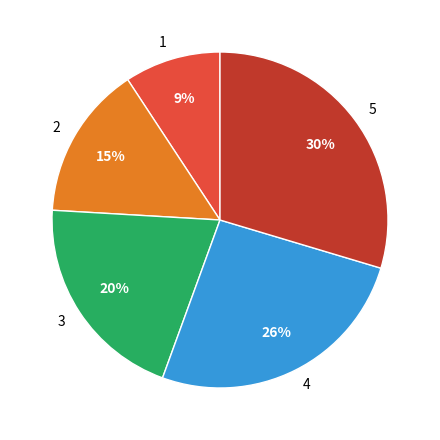

Does any single category account for the majority?

No